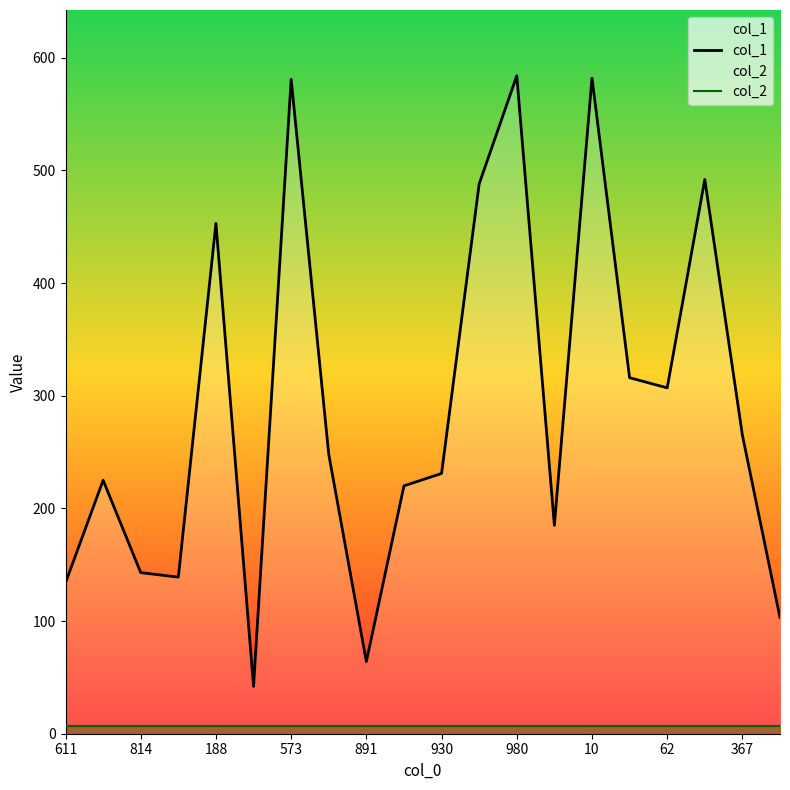

Which series has the largest total across all categories?

col_1